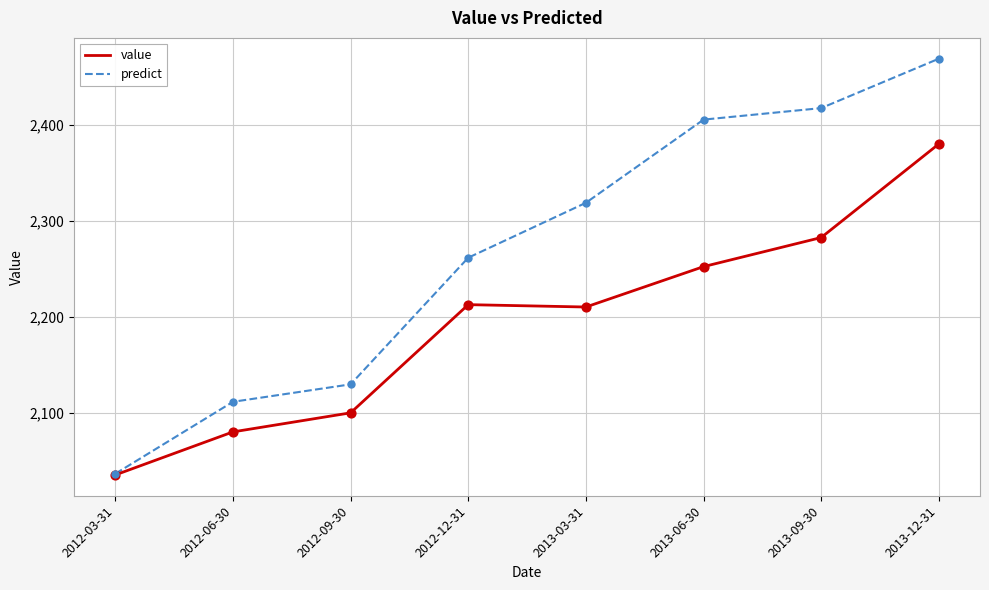

What is the total value across all series at 2013-12-31?

4849.4